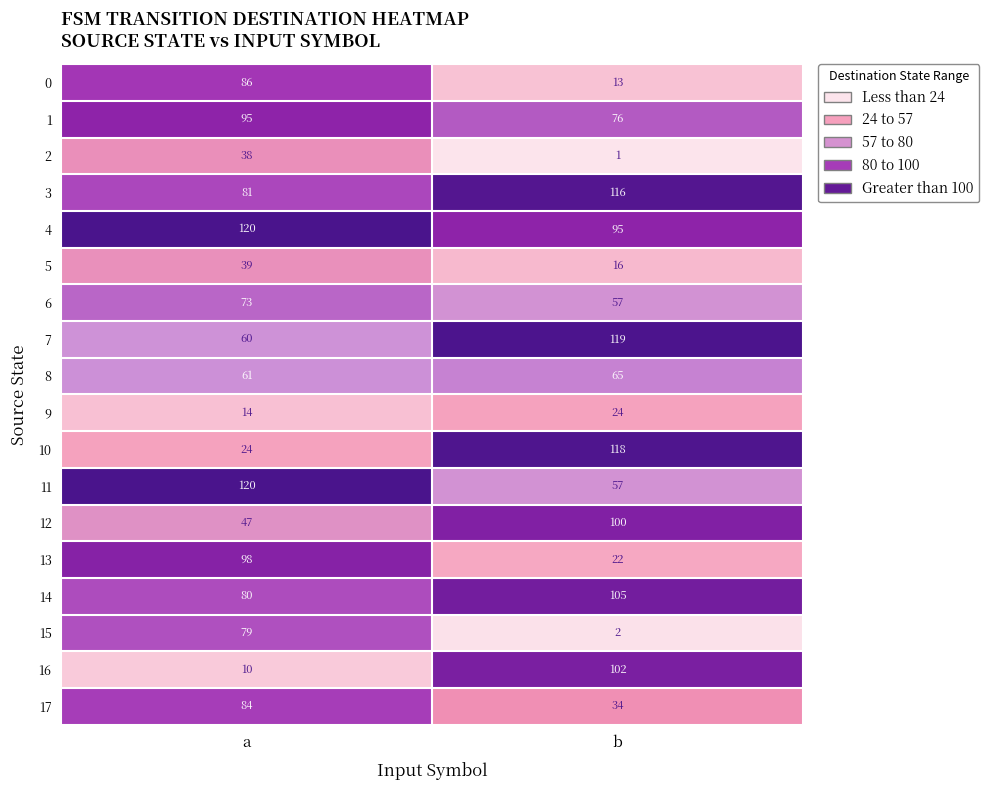

Read the 9 value at b, to the nearest 5.

25